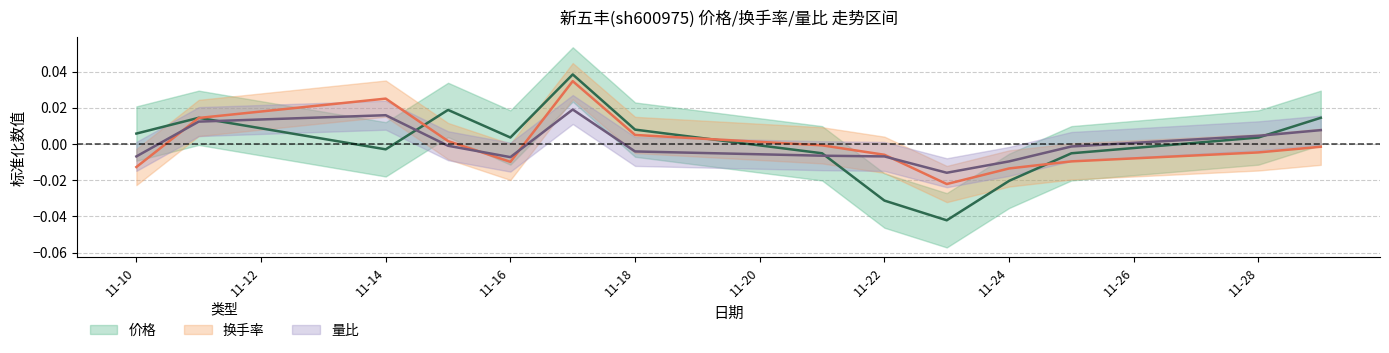

True or false: 量比 and 价格 cross at least once.

True